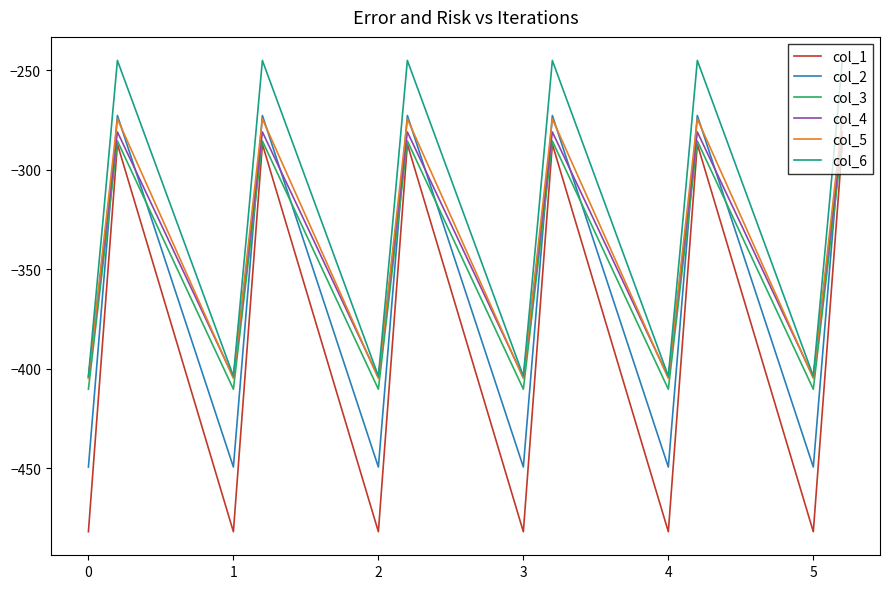

How many lines are shown in the chart?

6